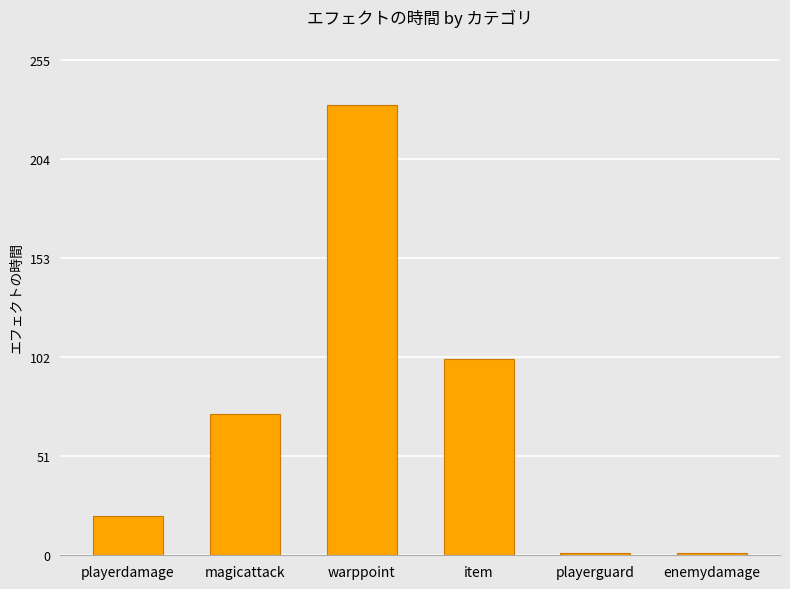

What is the change in value from magicattack to enemydamage?

-72